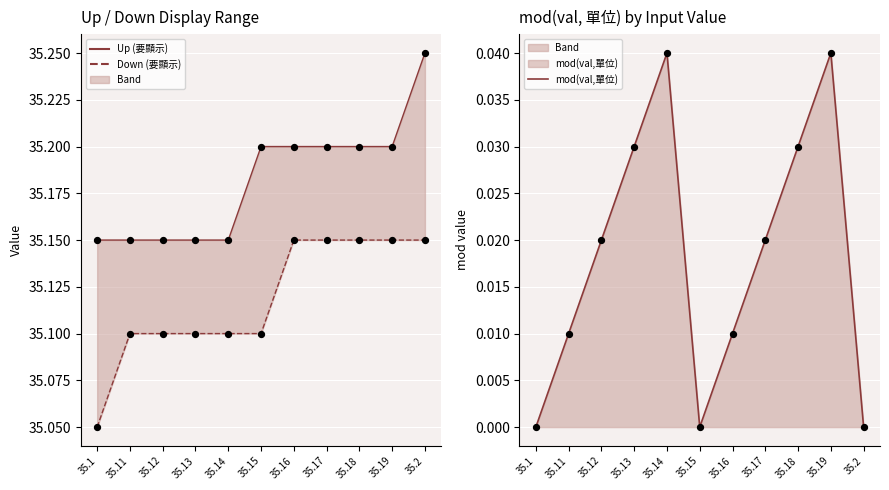

At which category is the sum across all series the highest?

35.2